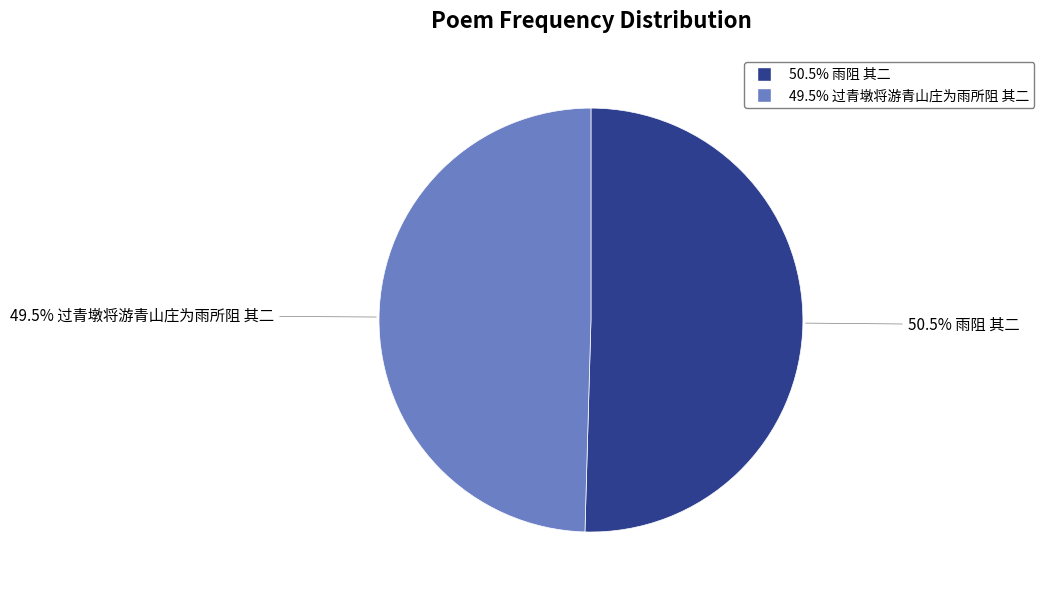

Count the number of slices in the pie.

2